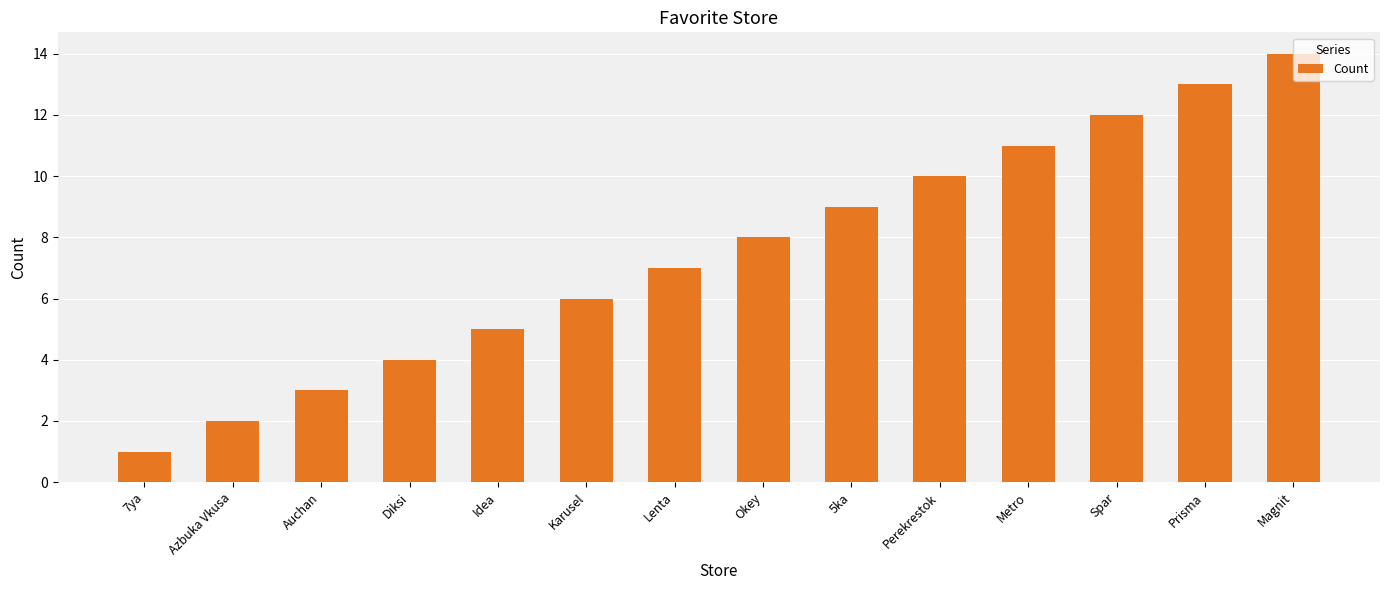

How many series are shown in this chart?

1